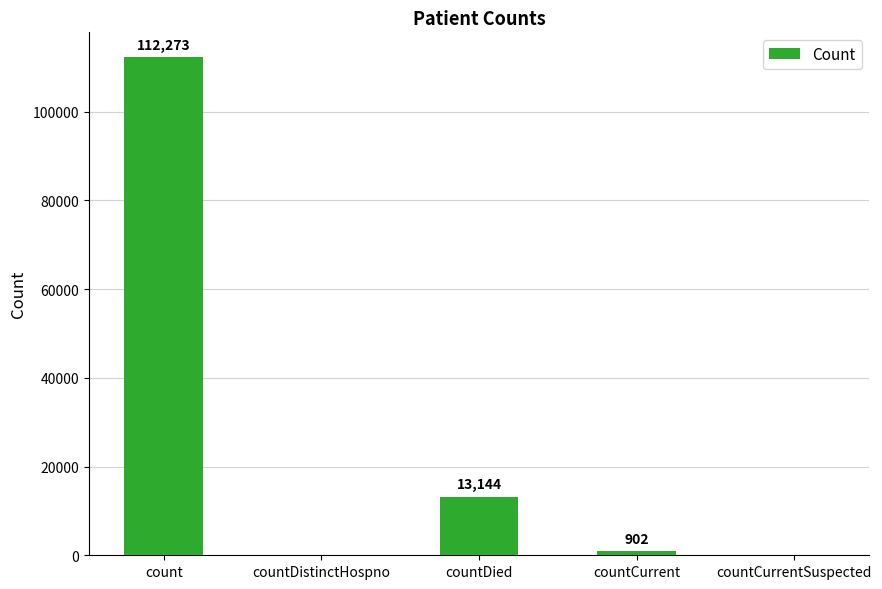

What is the sum of the values at countDied and countDistinctHospno?

13144